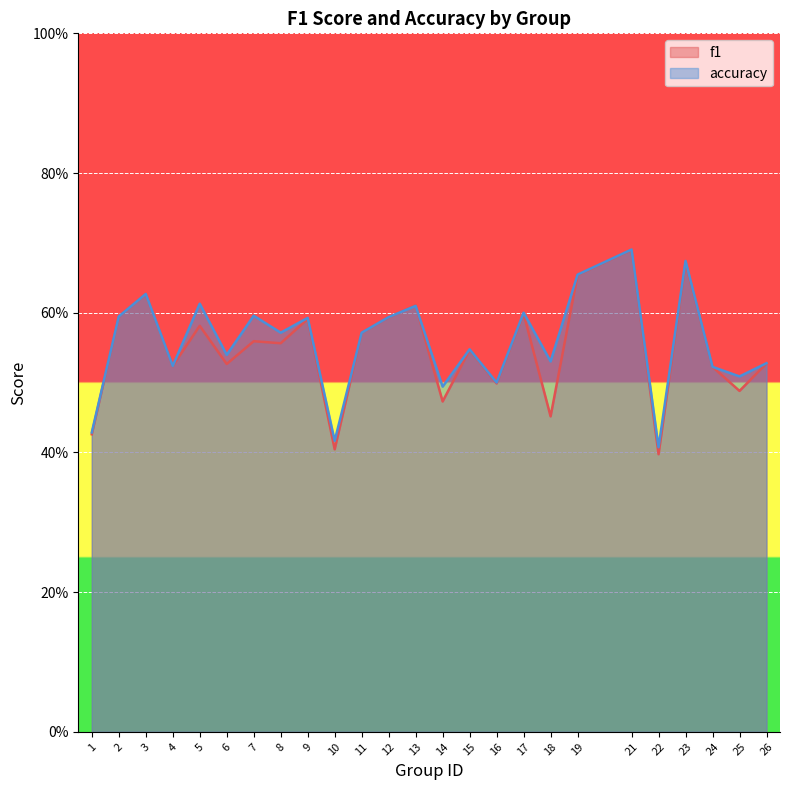

Rank the series at 5 from highest to lowest value.

accuracy, f1